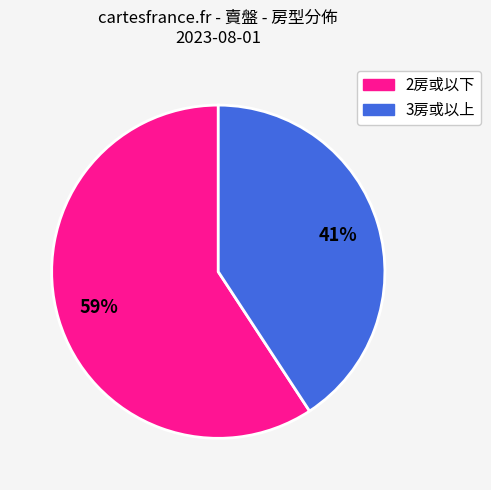

To the nearest percent, what is the average slice percentage?

50%